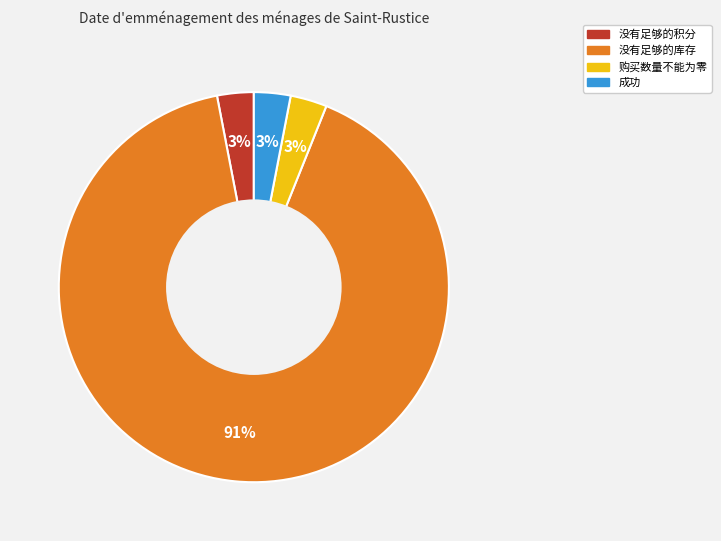

Count the number of slices in the pie.

4